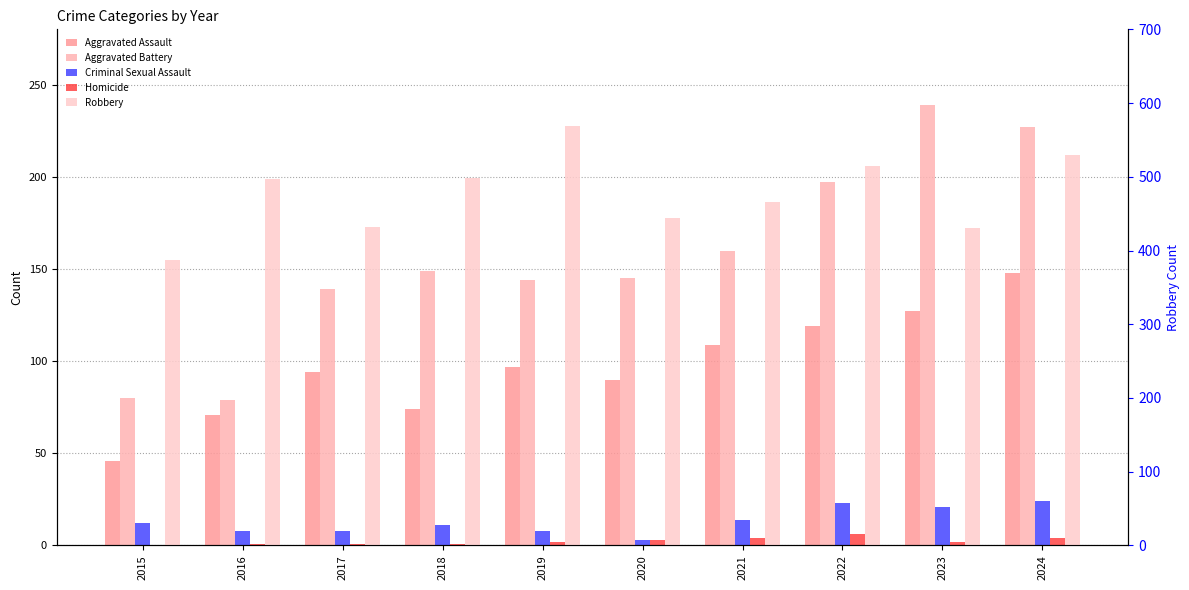

What is the total value across all series at 2015?

525